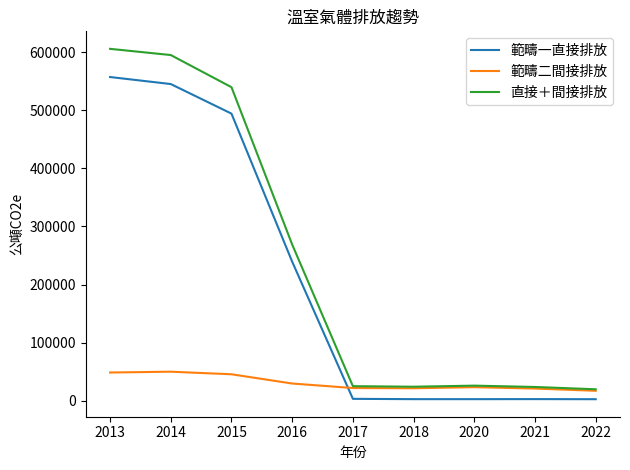

Rank the series by their average value, from lowest to highest.

範疇二間接排放, 範疇一直接排放, 直接＋間接排放